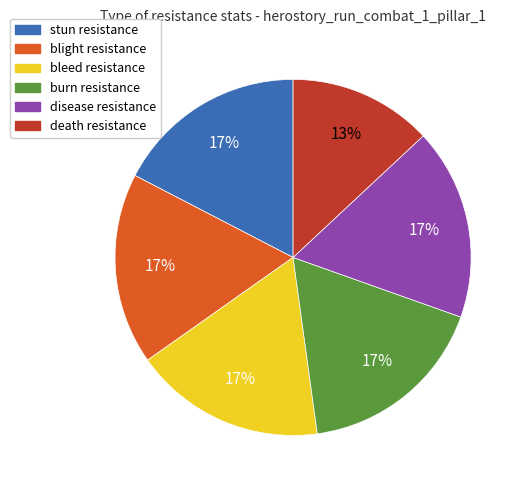

The bleed slice represents 17% of the pie. True or false?

True